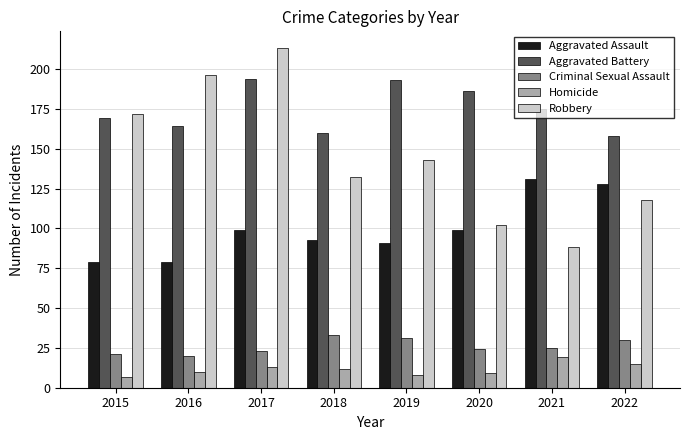

How many bars are there in each group?

5